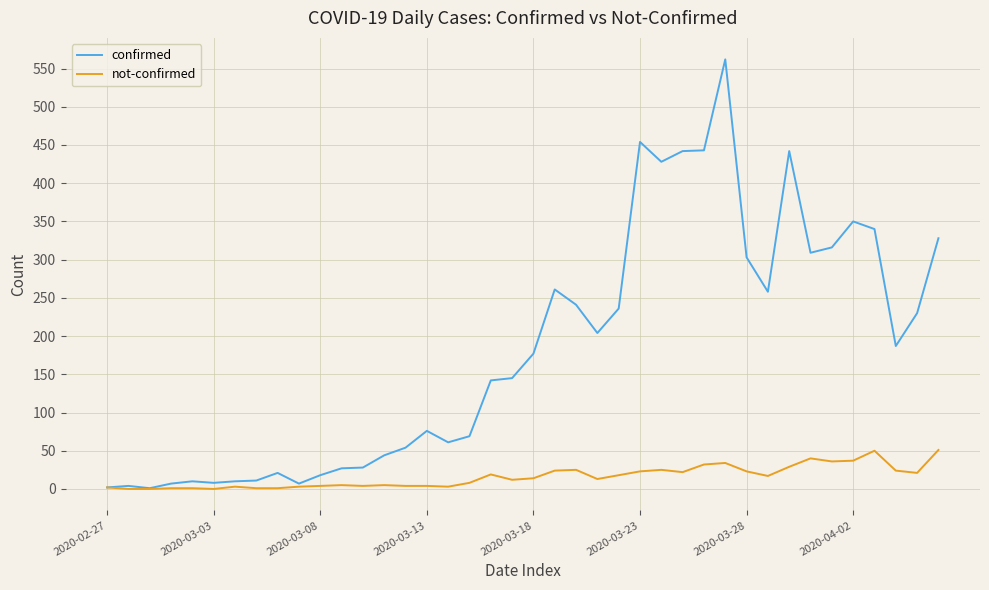

What is the highest value of the confirmed series?

562